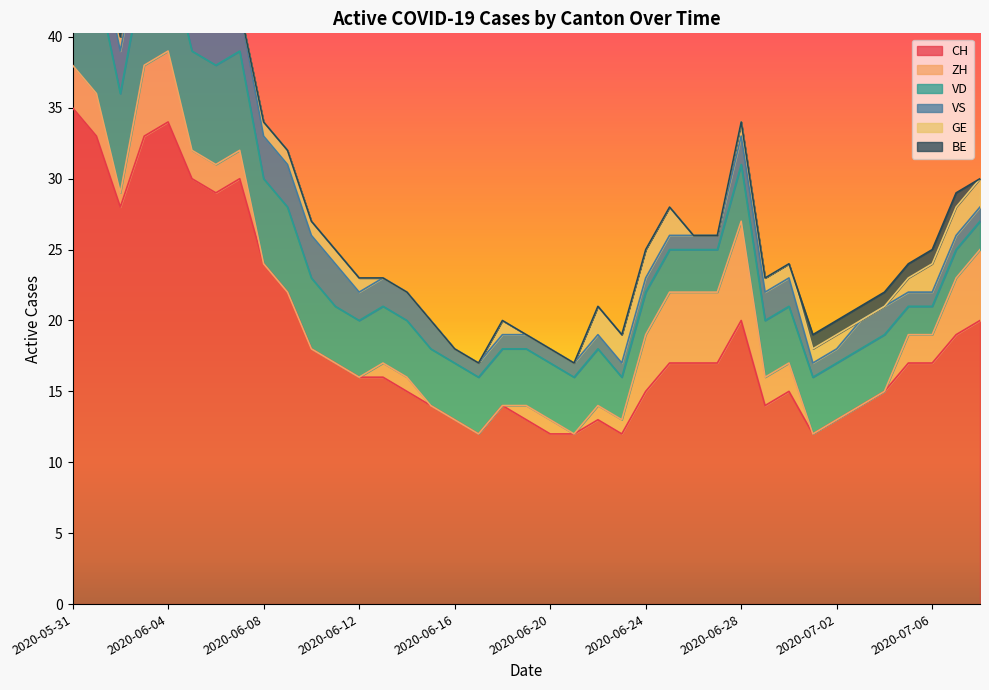

At which label does VS reach its minimum?

2020-06-16